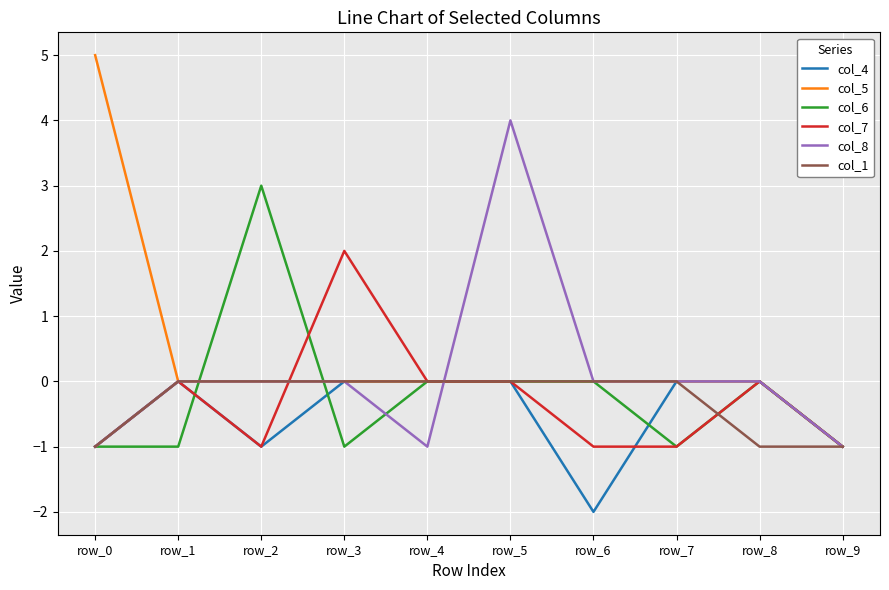

Reading left to right, what are all the values shown in this chart?

col_4: row_0=-1	row_1=0	row_2=-1	row_3=0	row_4=0	row_5=0	row_6=-2	row_7=0	row_8=0	row_9=-1
col_5: row_0=5	row_1=0	row_2=0	row_3=0	row_4=0	row_5=0	row_6=0	row_7=0	row_8=0	row_9=-1
col_6: row_0=-1	row_1=-1	row_2=3	row_3=-1	row_4=0	row_5=0	row_6=0	row_7=-1	row_8=0	row_9=-1
col_7: row_0=-1	row_1=0	row_2=-1	row_3=2	row_4=0	row_5=0	row_6=-1	row_7=-1	row_8=0	row_9=-1
col_8: row_0=-1	row_1=0	row_2=0	row_3=0	row_4=-1	row_5=4	row_6=0	row_7=0	row_8=0	row_9=-1
col_1: row_0=-1	row_1=0	row_2=0	row_3=0	row_4=0	row_5=0	row_6=0	row_7=0	row_8=-1	row_9=-1